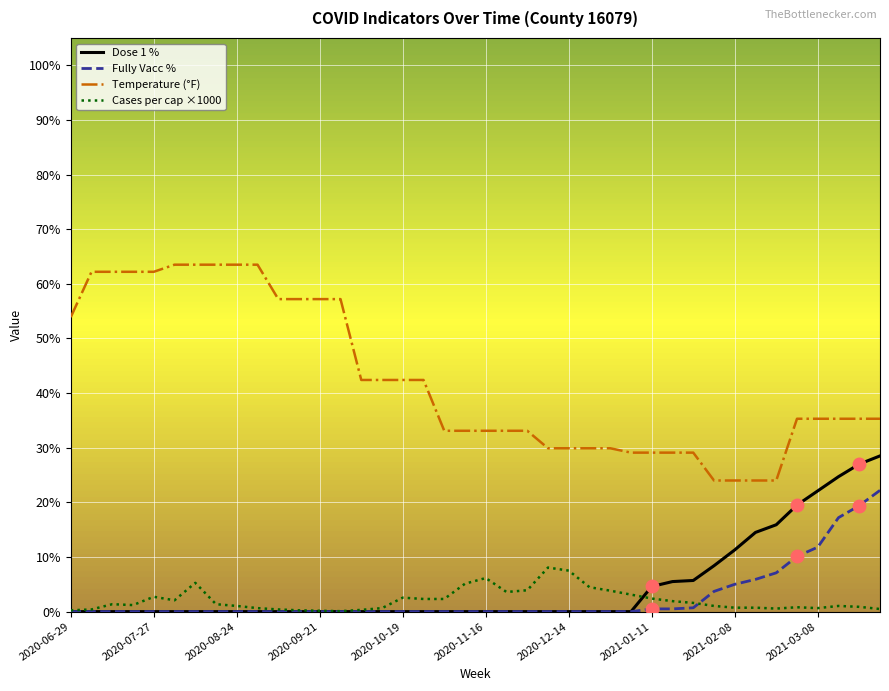

Which series has the largest total across all categories?

Temperature (°F)